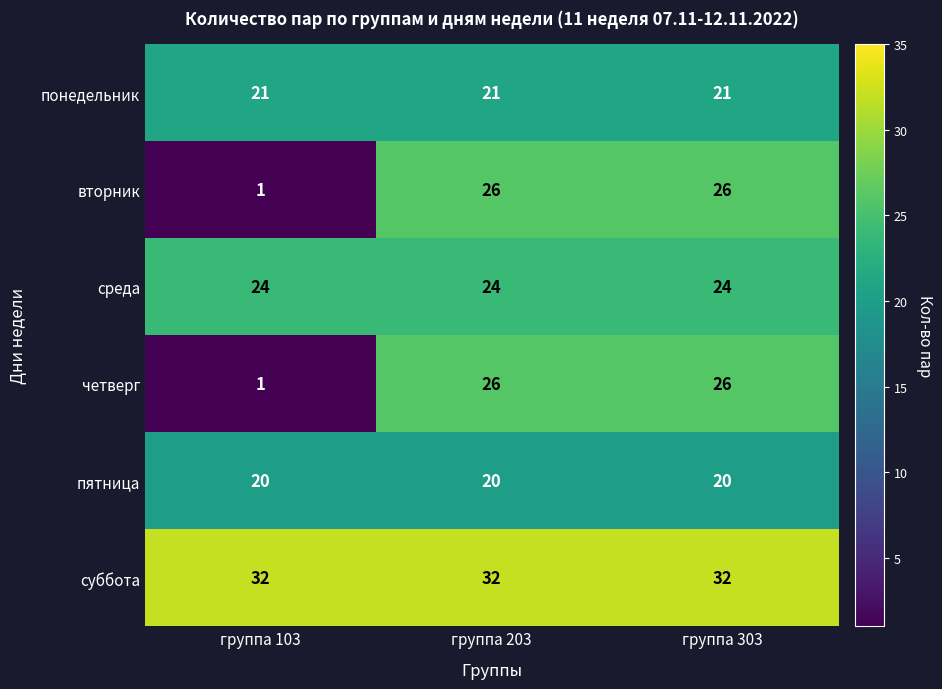

What is the greatest value displayed?

32